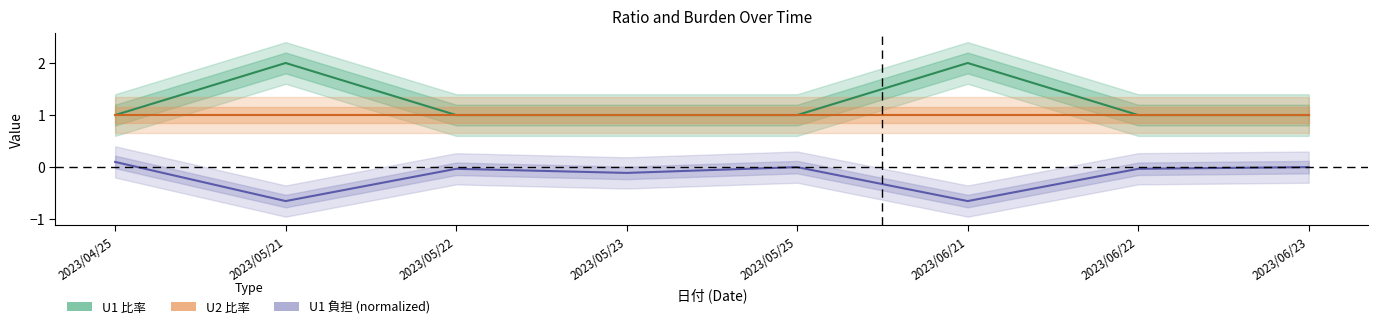

What is the label of the 4th point from the right?

2023/05/25